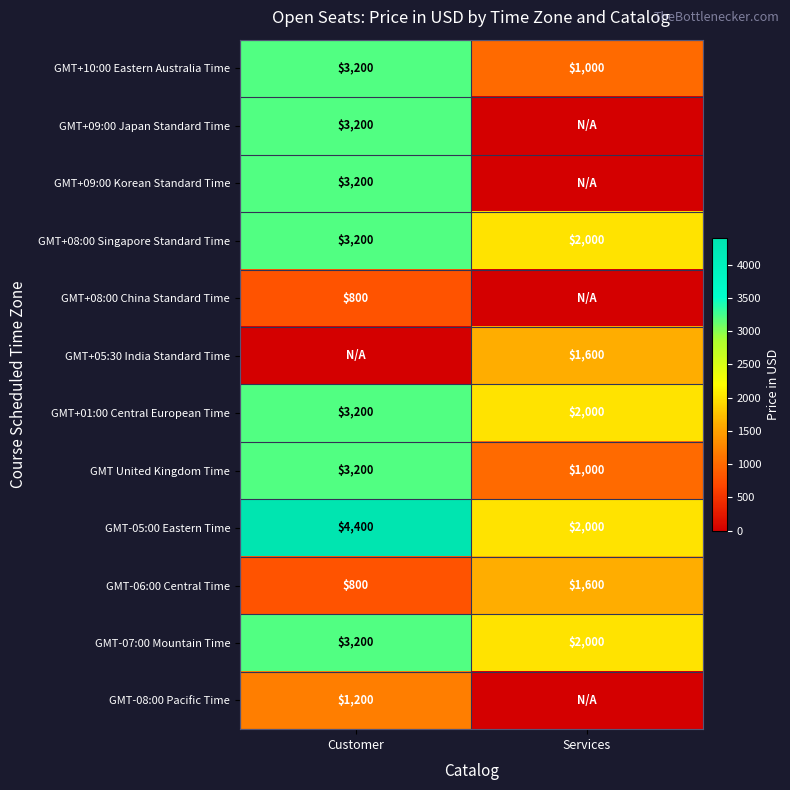

What is the maximum value for GMT-06:00 Central Time?

1600